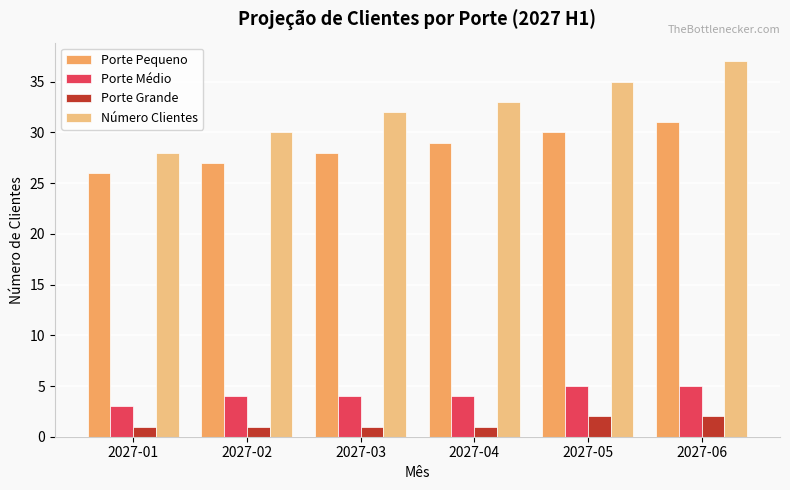

Are the bars grouped side by side (vs. stacked)?

Yes